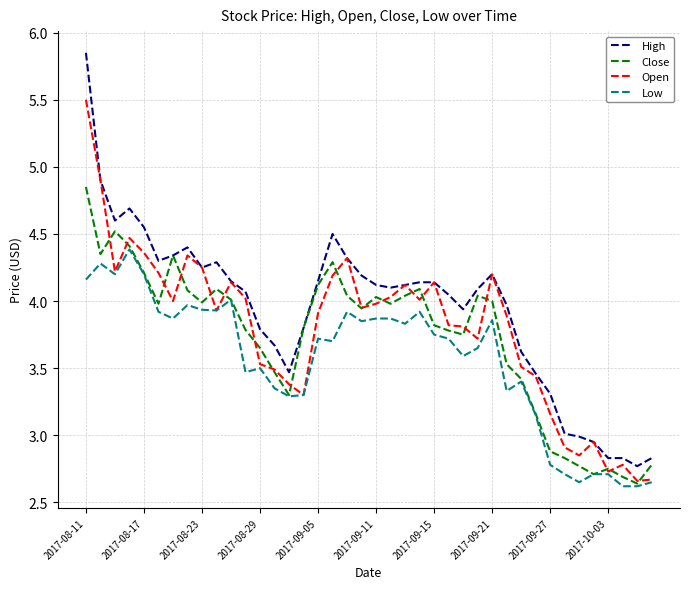

List the series in order of their peak value, highest first.

High, Open, Close, Low